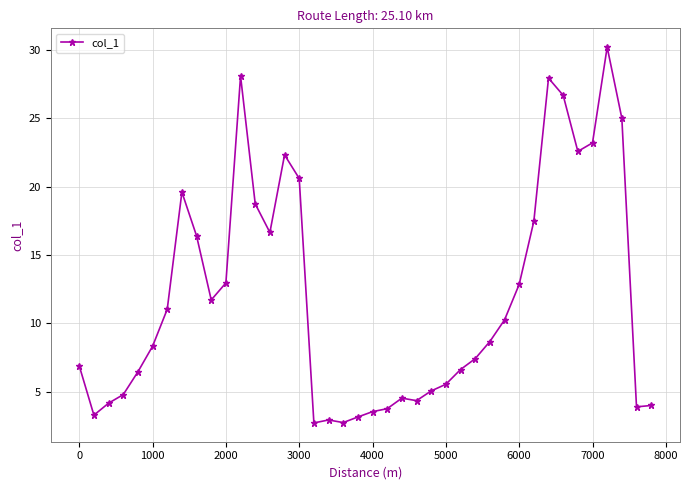

True or false: there are more than 0 points higher than both neighbors.

True